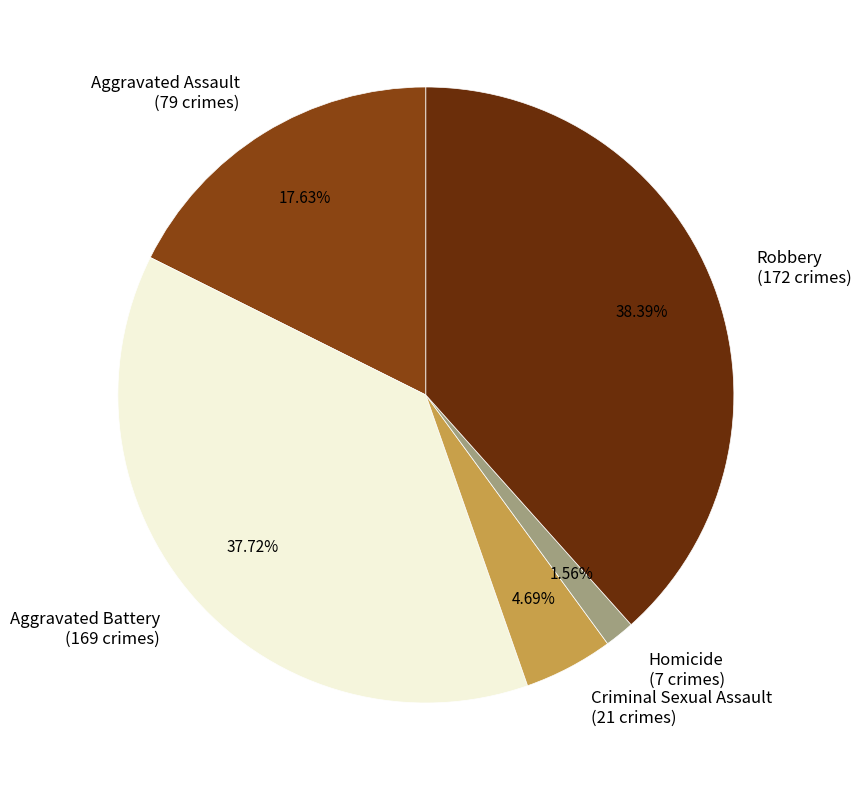

Rank the categories by value from lowest to highest.

Homicide, Criminal Sexual Assault, Aggravated Assault, Aggravated Battery, Robbery